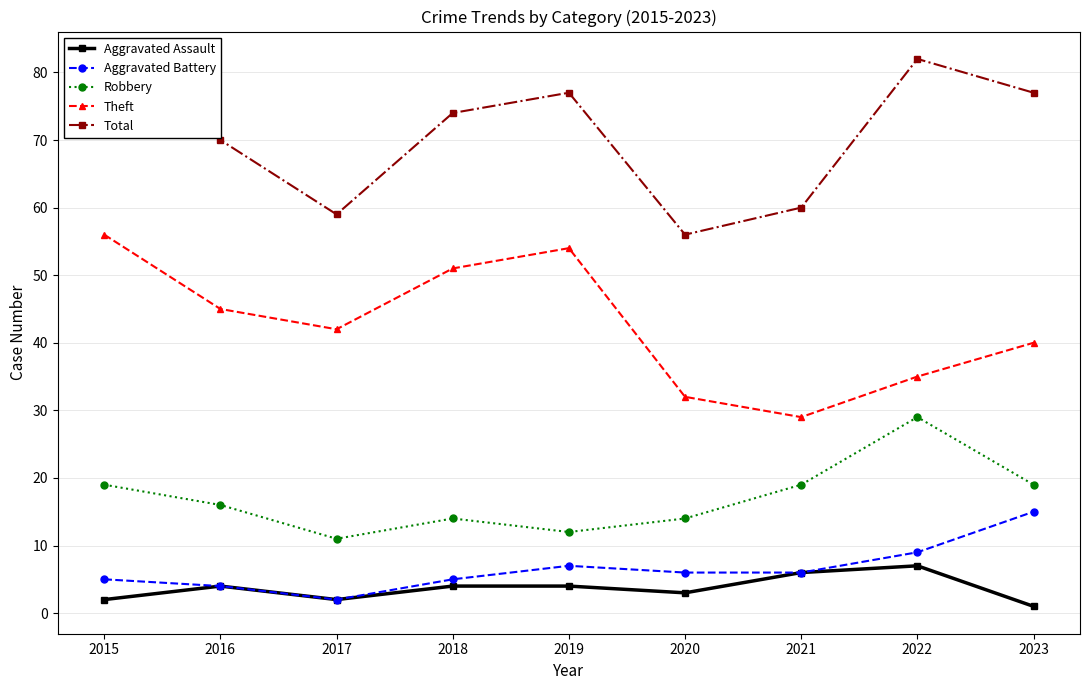

Rank the series by their maximum value, from lowest to highest.

Aggravated Assault, Aggravated Battery, Robbery, Theft, Total